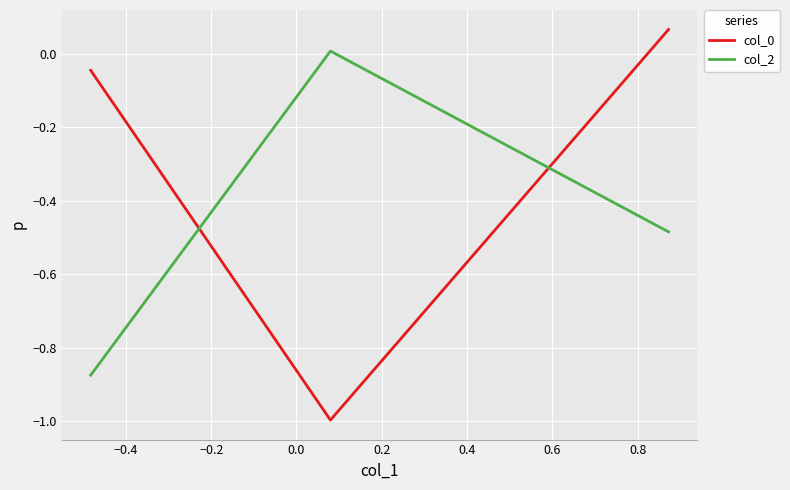

What is the sum of all col_0 values?

-1.0